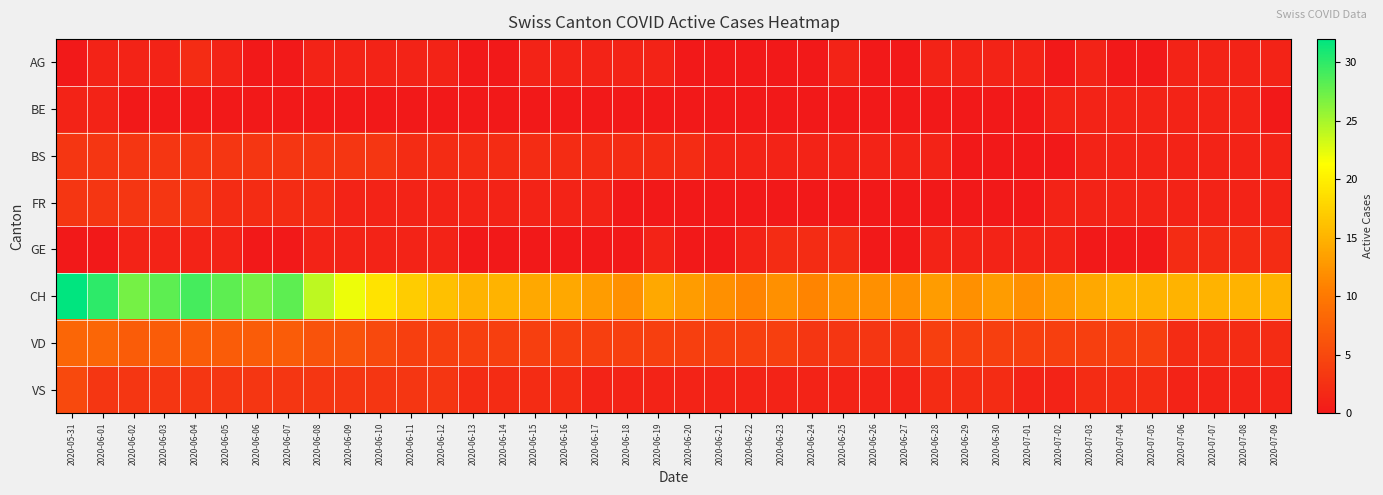

At how many categories does at least one series exceed 26?

8